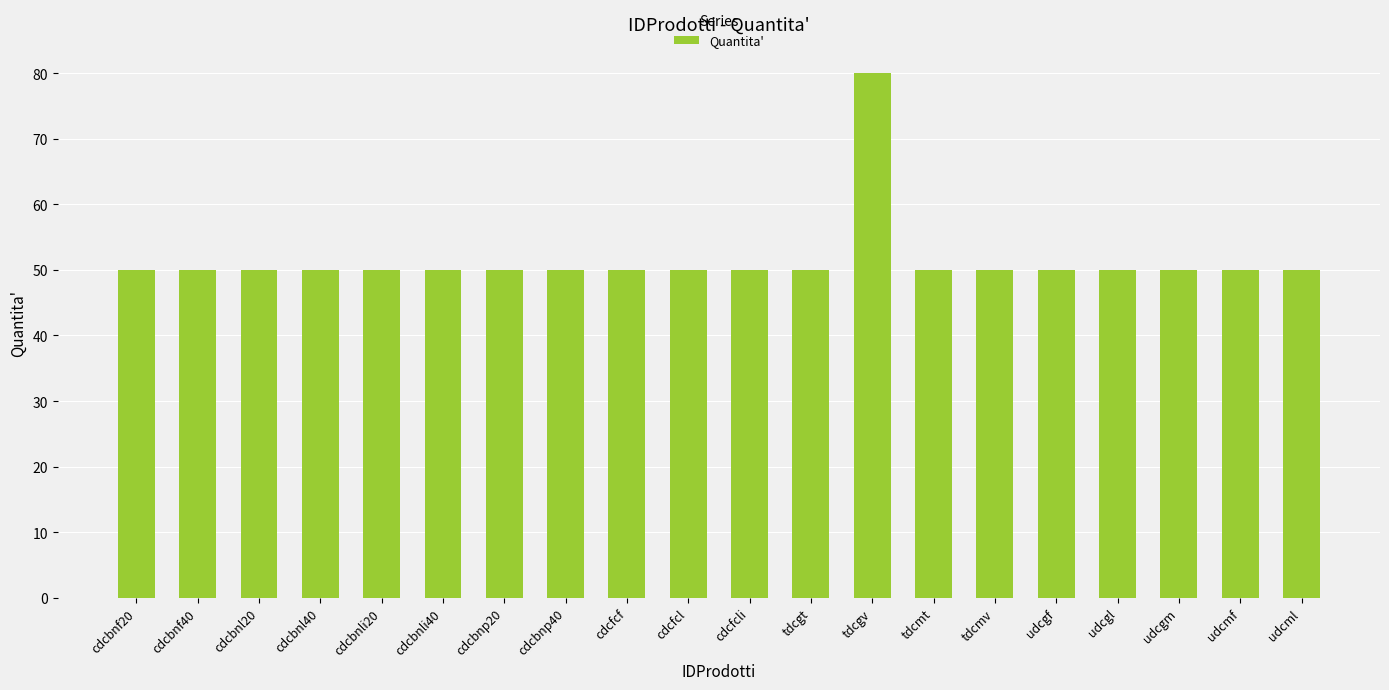

What is the ratio of the value at tdcmt to the value at cdcbnl40?

1.0